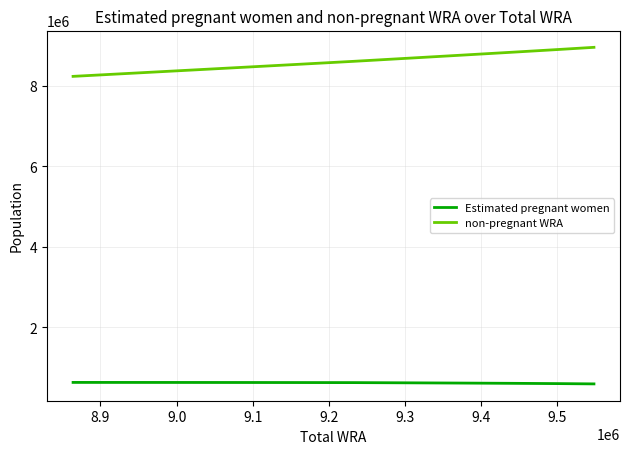

True or false: non-pregnant WRA and Estimated pregnant women intersect in this chart.

False